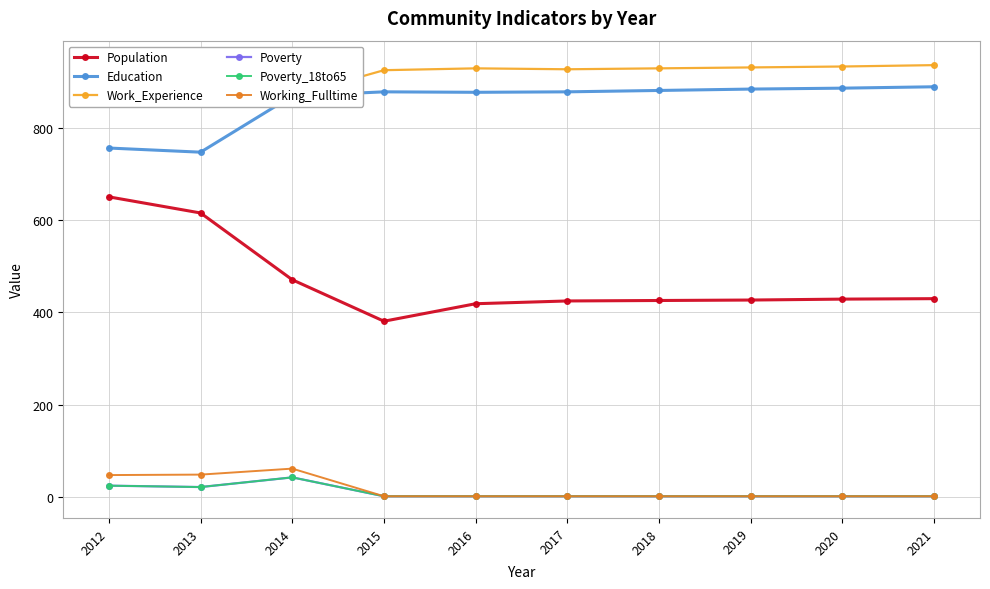

True or false: Working_Fulltime and Poverty intersect in this chart.

False